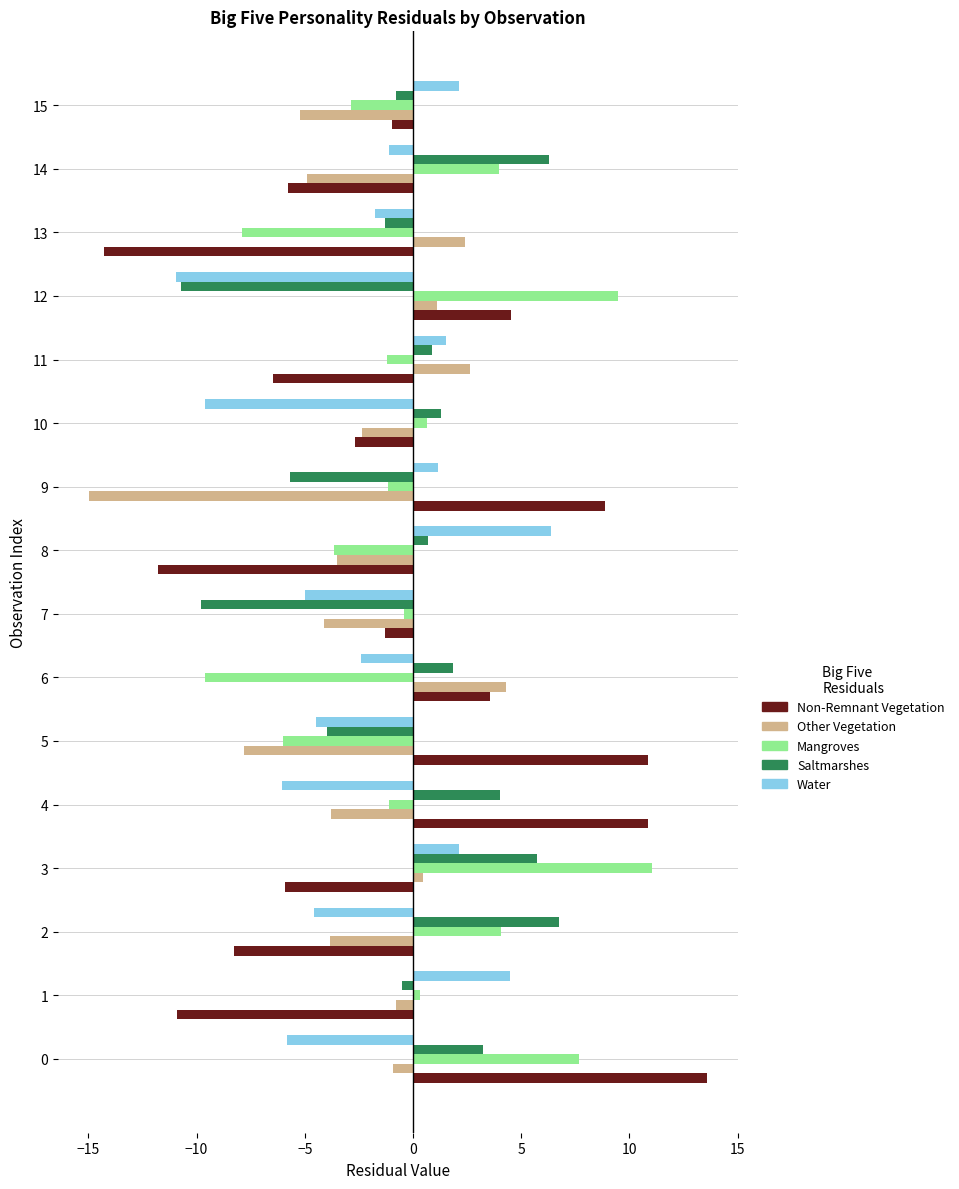

At which category does the chart reach its minimum across all series?

9